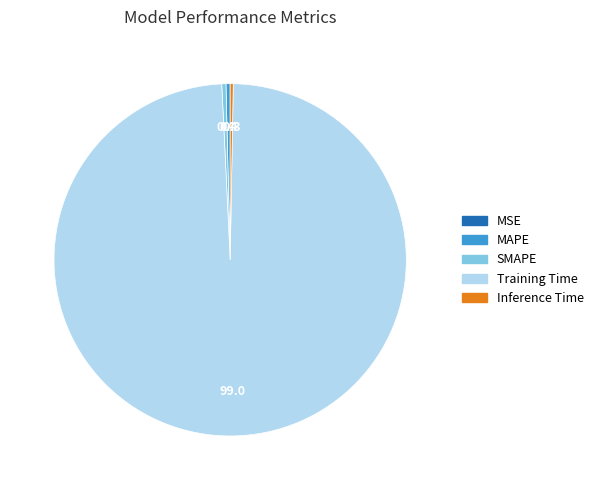

Does any single category account for the majority?

Yes